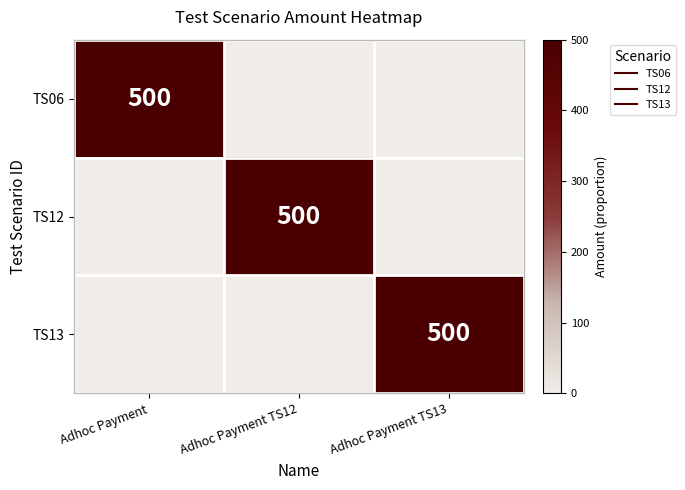

What is the total value across all series at Adhoc Payment TS13?

500